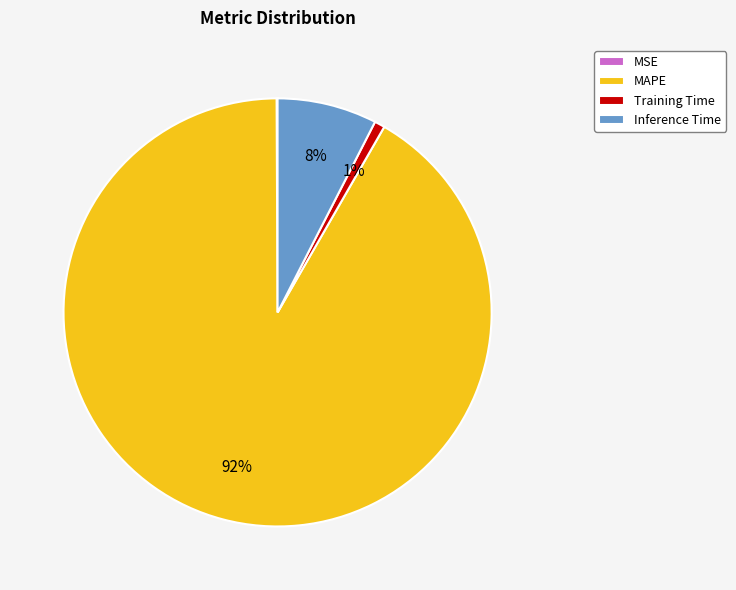

Approximately how many times larger is the value at Inference Time compared to MAPE?

0.1